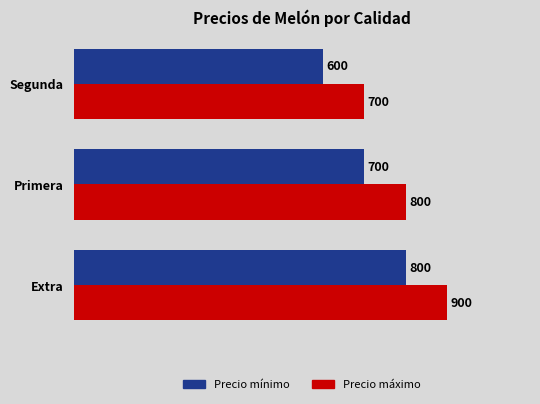

Count the Precio máximo values in the range 700 to 900.

3